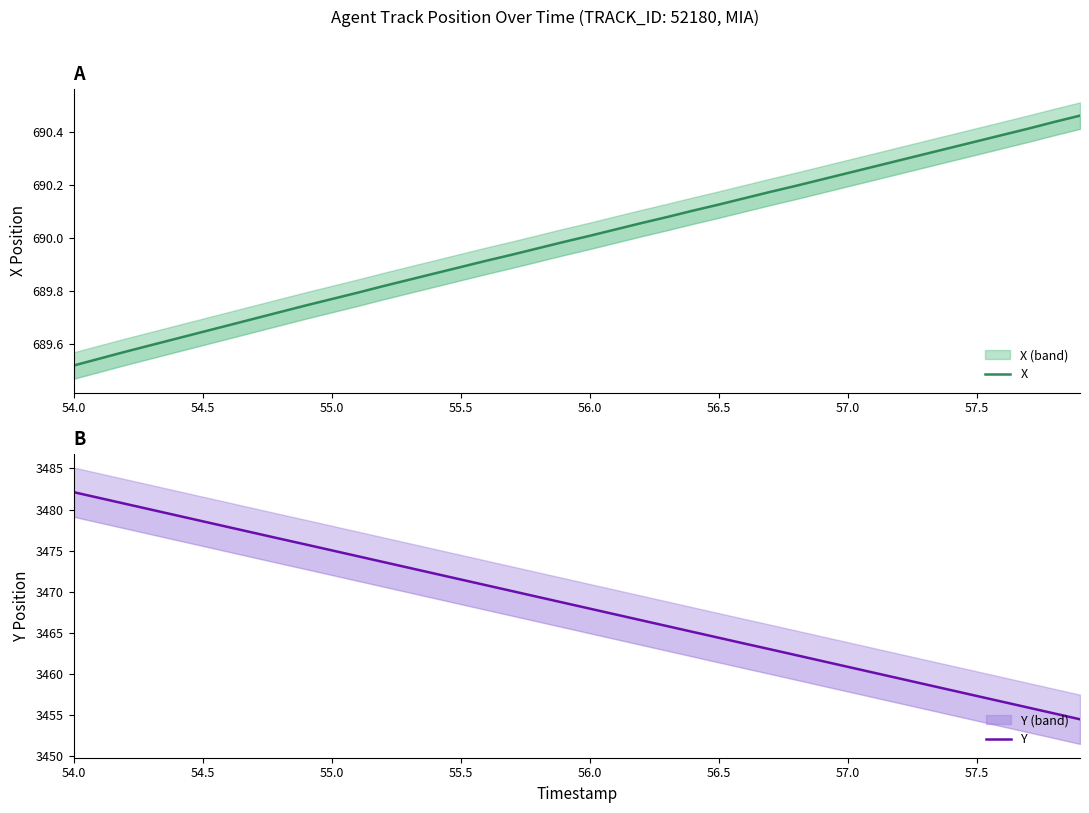

What is the smallest value displayed?

689.5